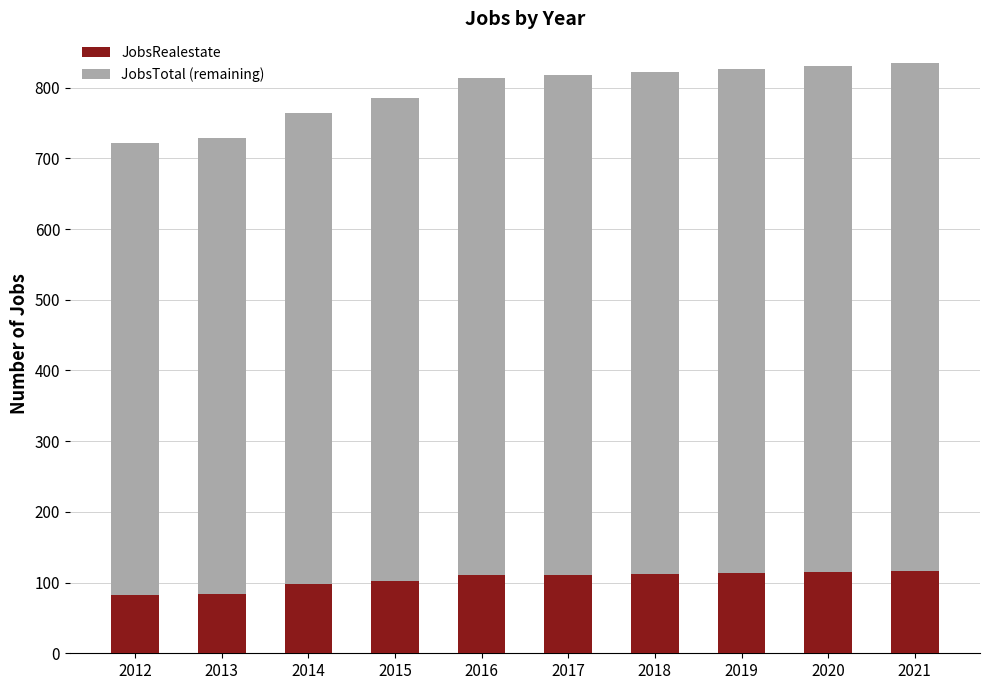

What is the highest value of the JobsRealestate series?

116